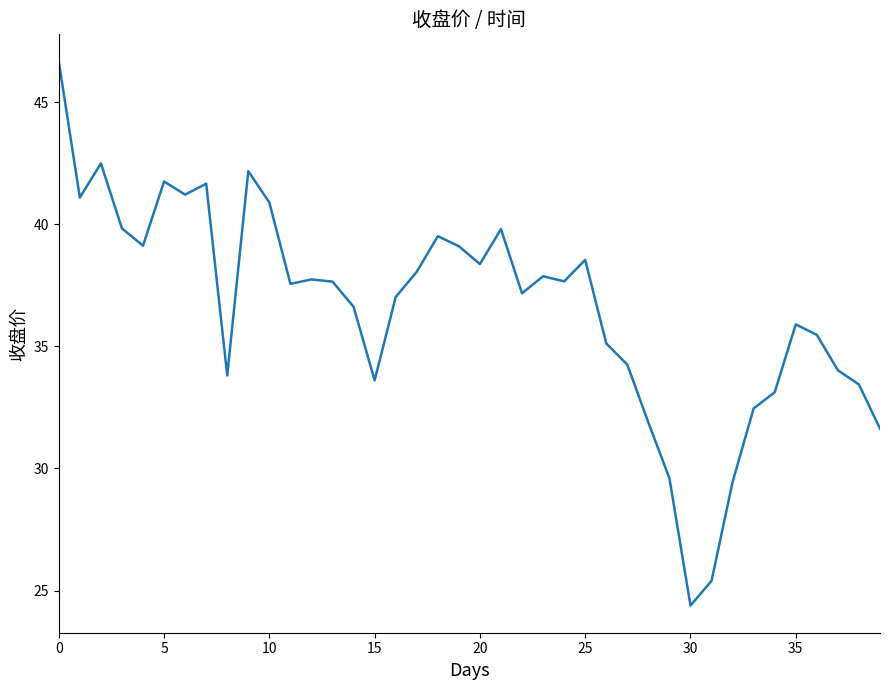

What is the maximum value shown in the chart?

46.7